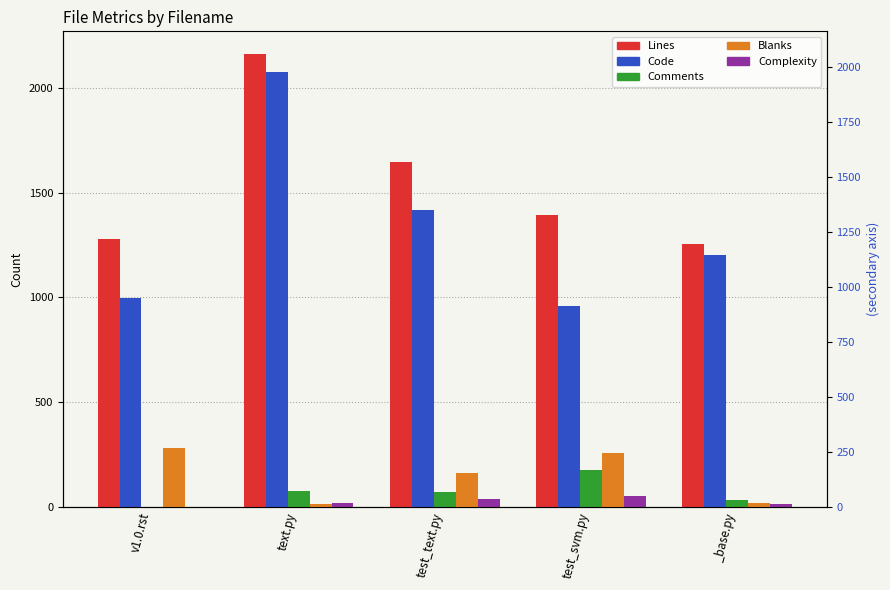

At which category is the sum across all series the highest?

text.py